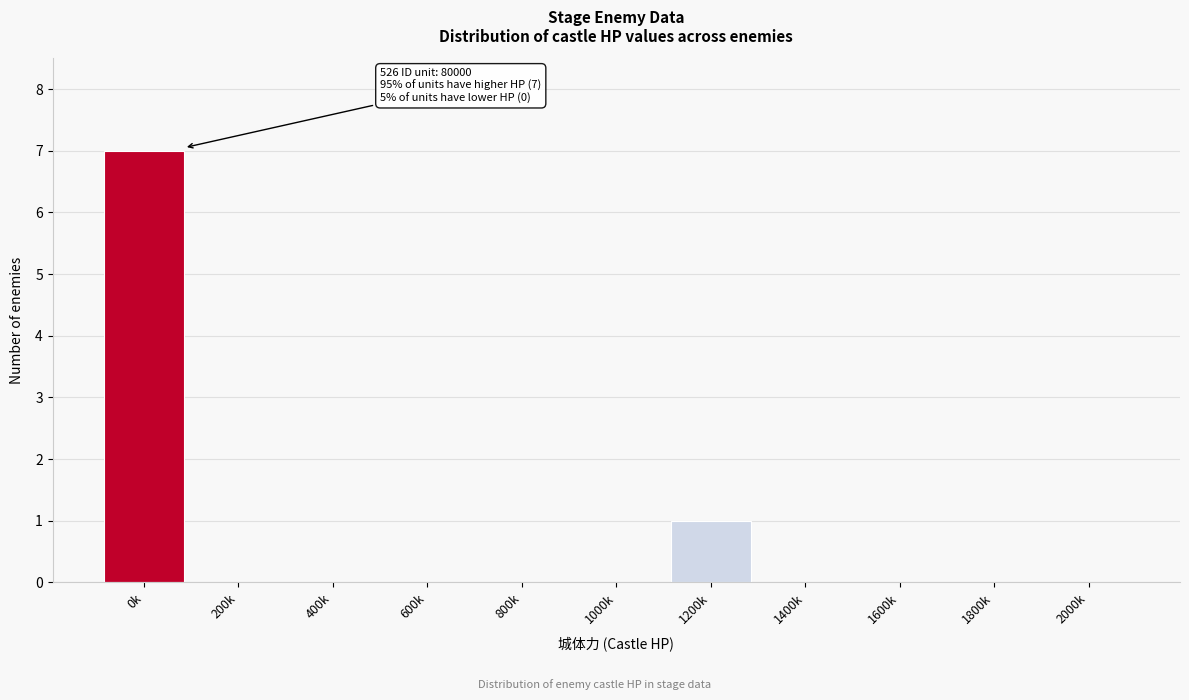

Reading left to right, list all the values displayed in this chart.

0k=7	200k=0	400k=0	600k=0	800k=0	1000k=0	1200k=1	1400k=0	1600k=0	1800k=0	2000k=0